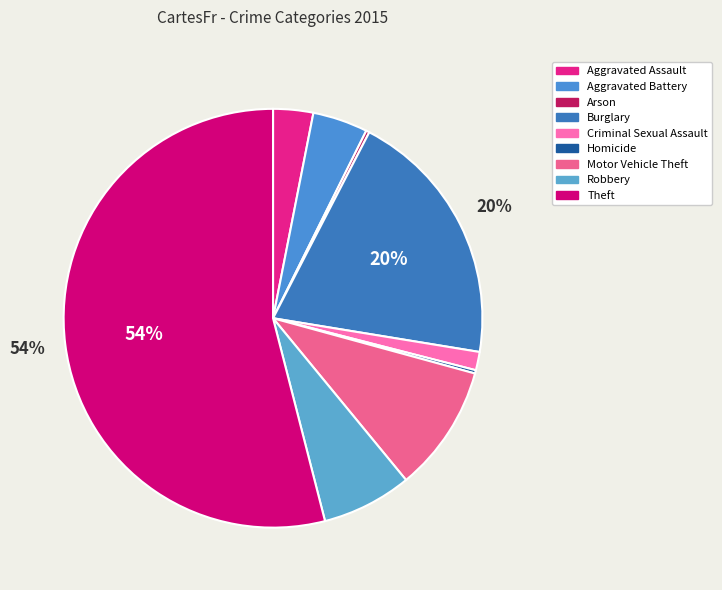

What percentage is the Robbery slice, to the nearest percent?

7%